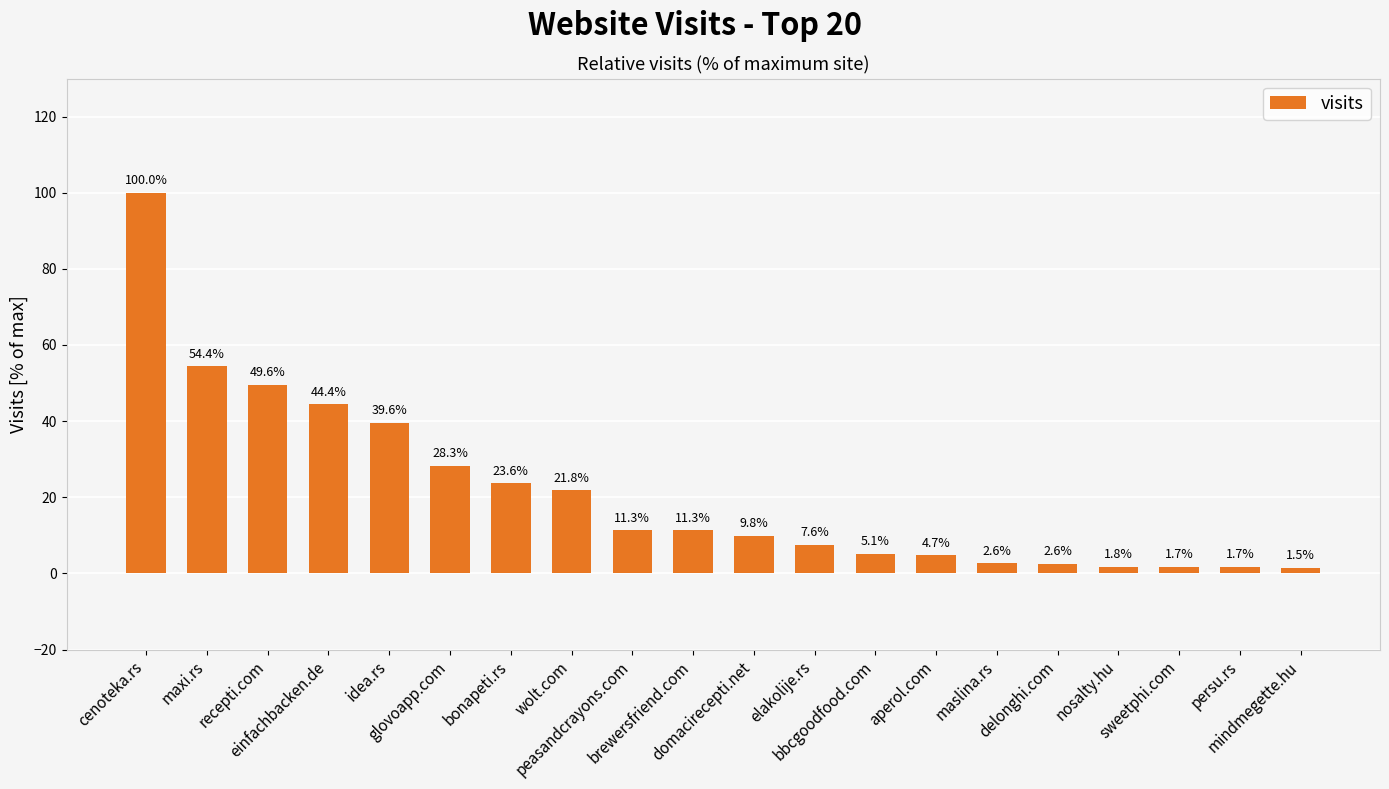

What is the greatest value displayed?

100.0